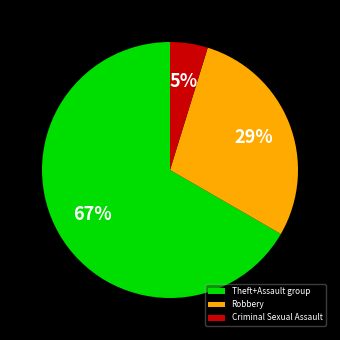

Do Robbery and Criminal Sexual Assault together represent more than half of the pie?

No